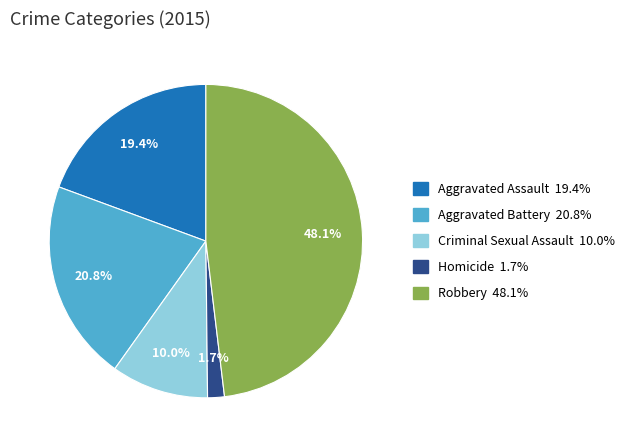

How many slices are in this pie chart?

5